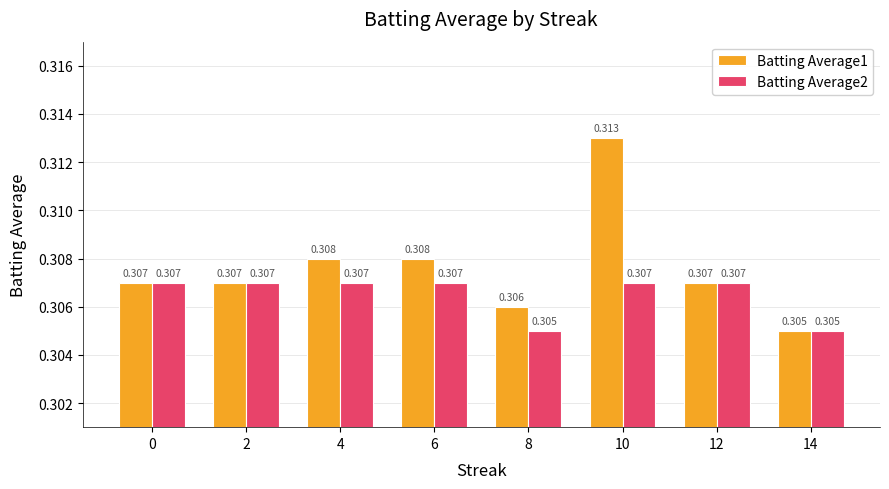

What is the value of the Batting Average1 bar at the 8th from the left?

0.3